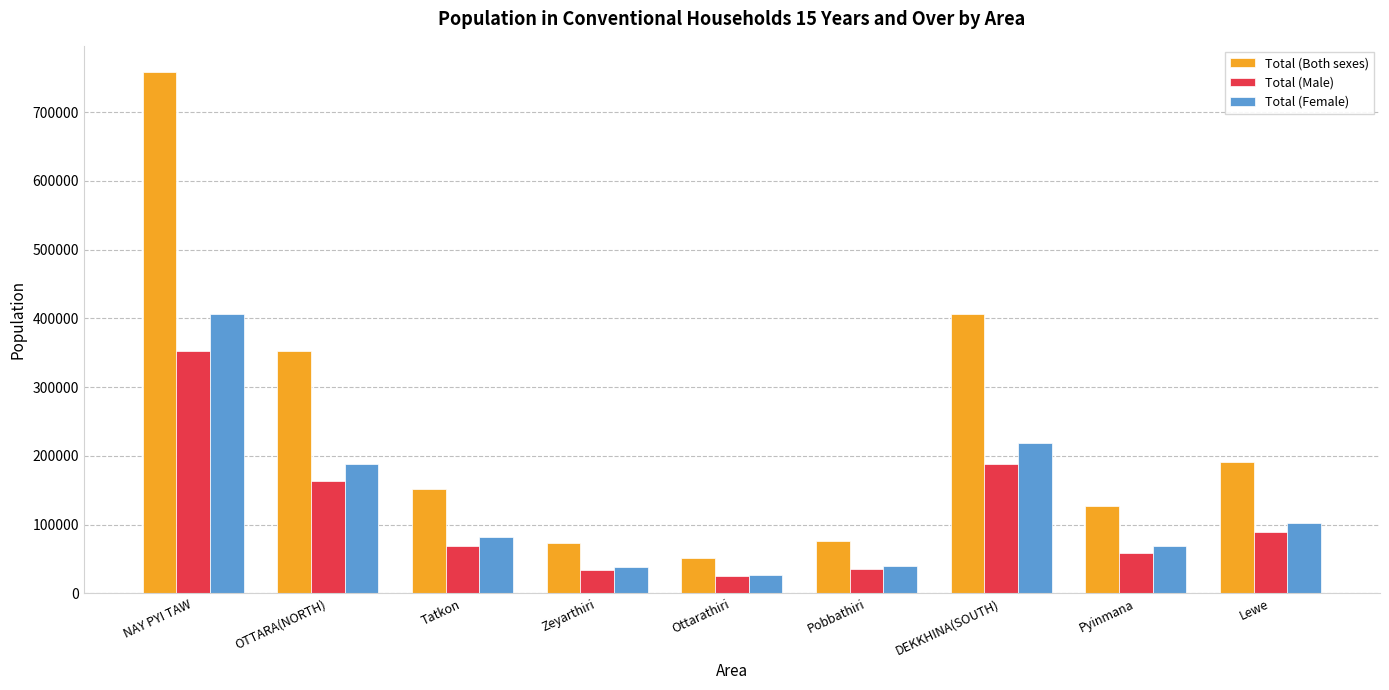

Is the value of Total (Male) at Pyinmana greater than the value of Total (Both sexes) at Pyinmana?

No